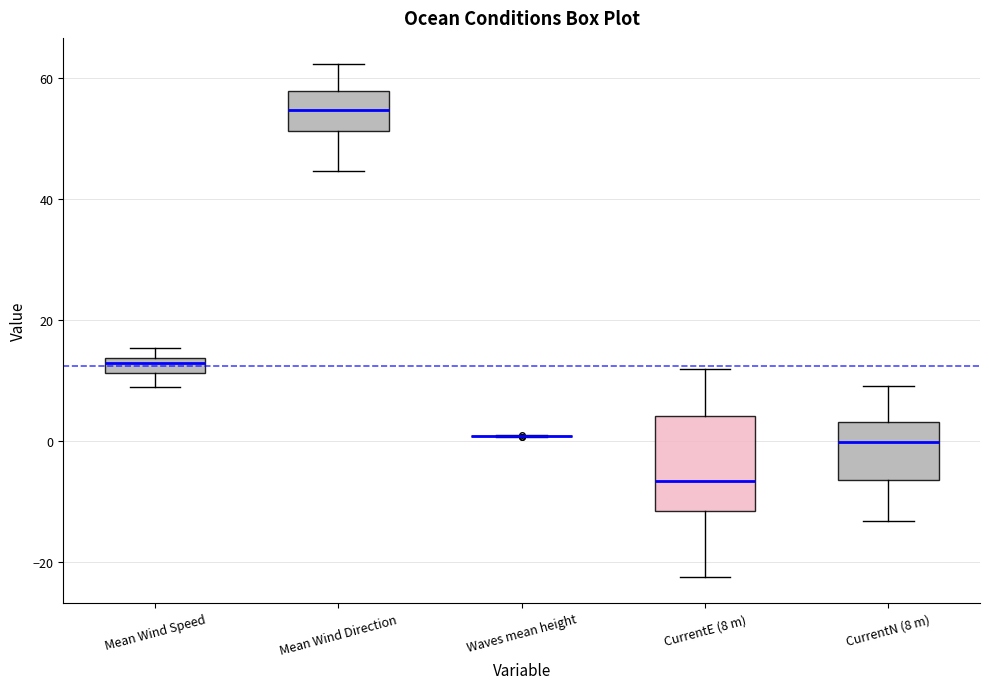

Which box is the tallest, from its lower edge to its upper edge?

CurrentE (8 m)